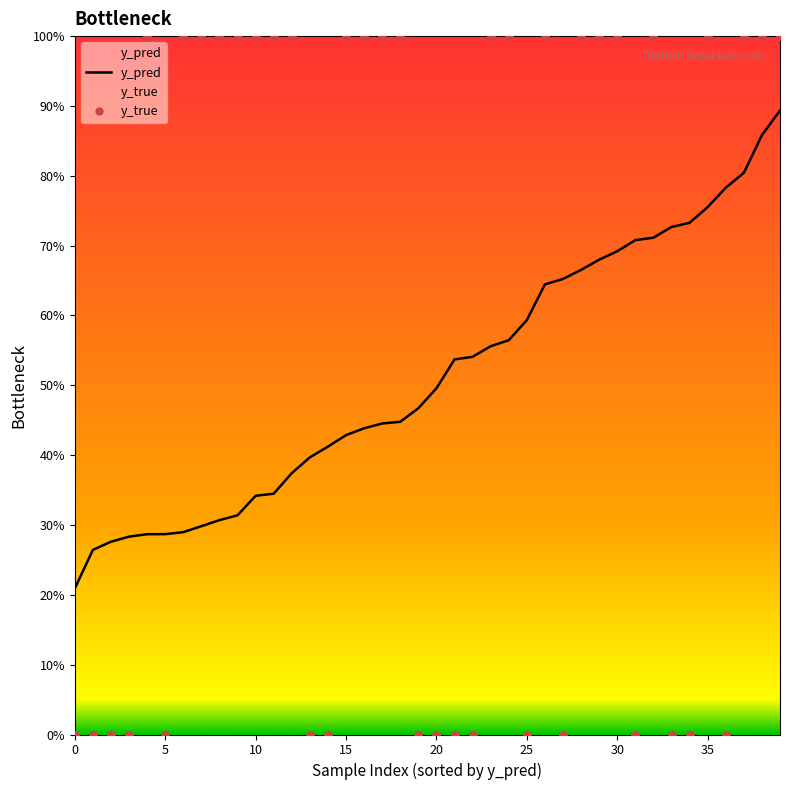

Which series has the largest total across all categories?

y_true